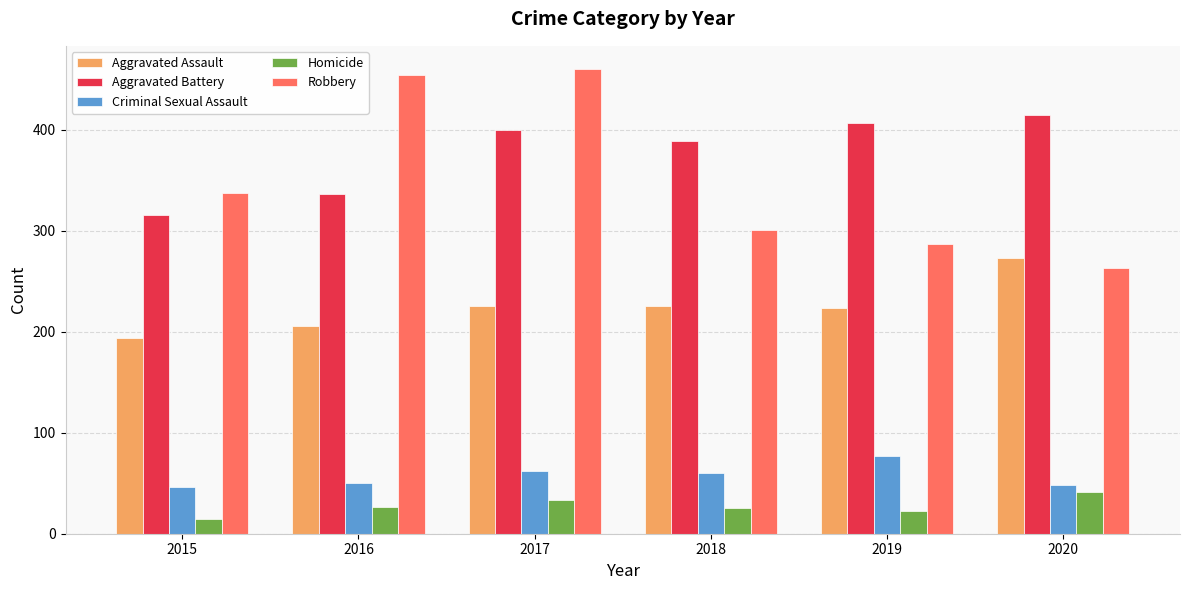

Which series has the largest total across all categories?

Aggravated Battery